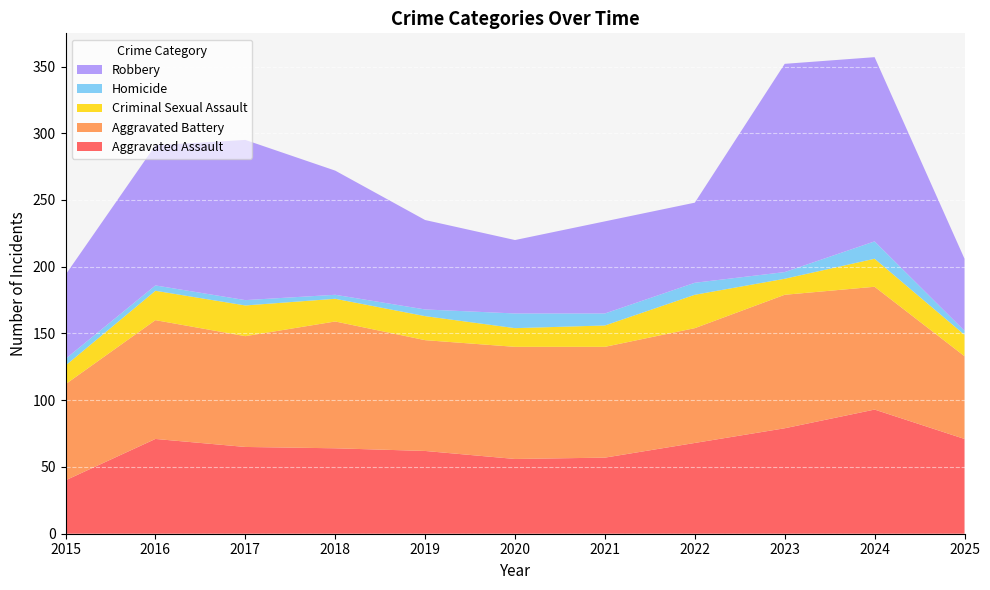

Reading left to right, transcribe all the data shown in this chart.

Aggravated Assault: 40	71	65	64	62	56	57	68	79	93	71
Aggravated Battery: 72	89	83	95	83	84	83	86	100	92	62
Criminal Sexual Assault: 14	22	23	17	18	14	16	25	12	21	16
Homicide: 5	4	4	3	5	11	9	9	5	13	3
Robbery: 63	105	120	93	67	55	69	60	156	138	54